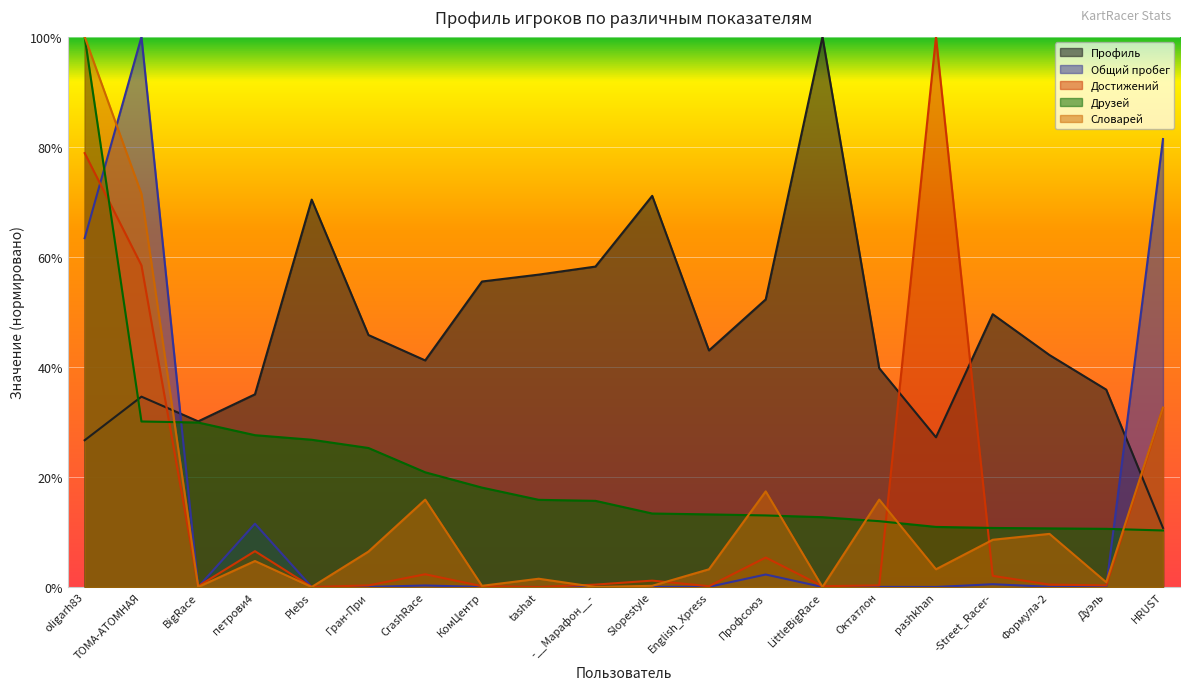

At which category does the chart reach its minimum across all series?

Plebs